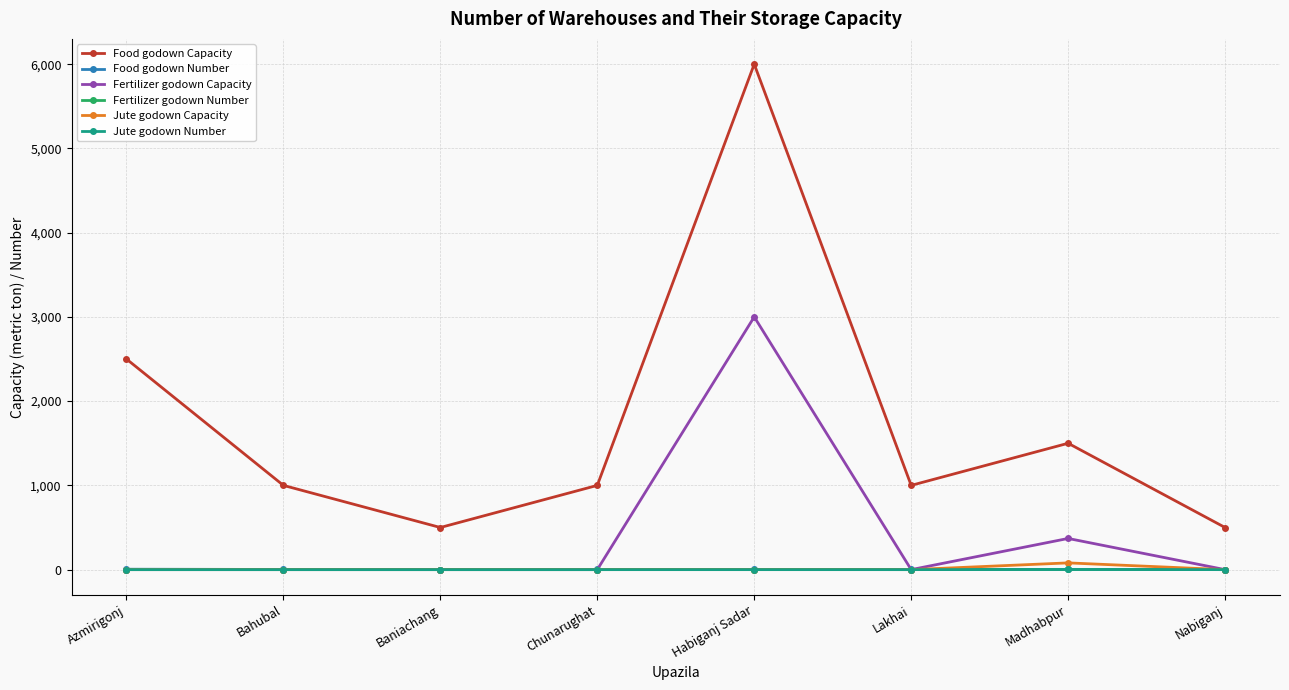

Which series has the largest range (max minus min)?

Food godown Capacity